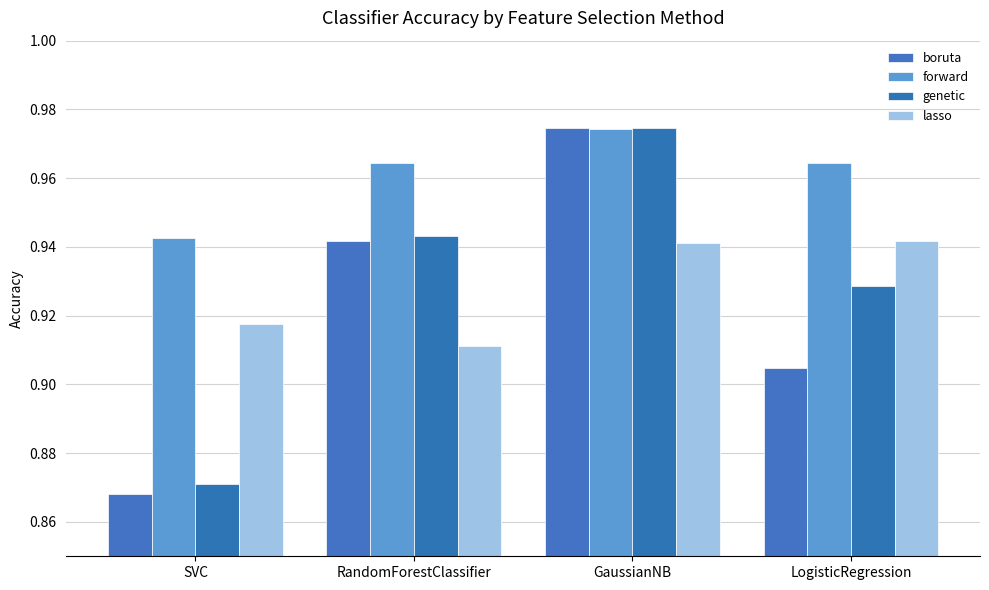

What position from the left is RandomForestClassifier?

2